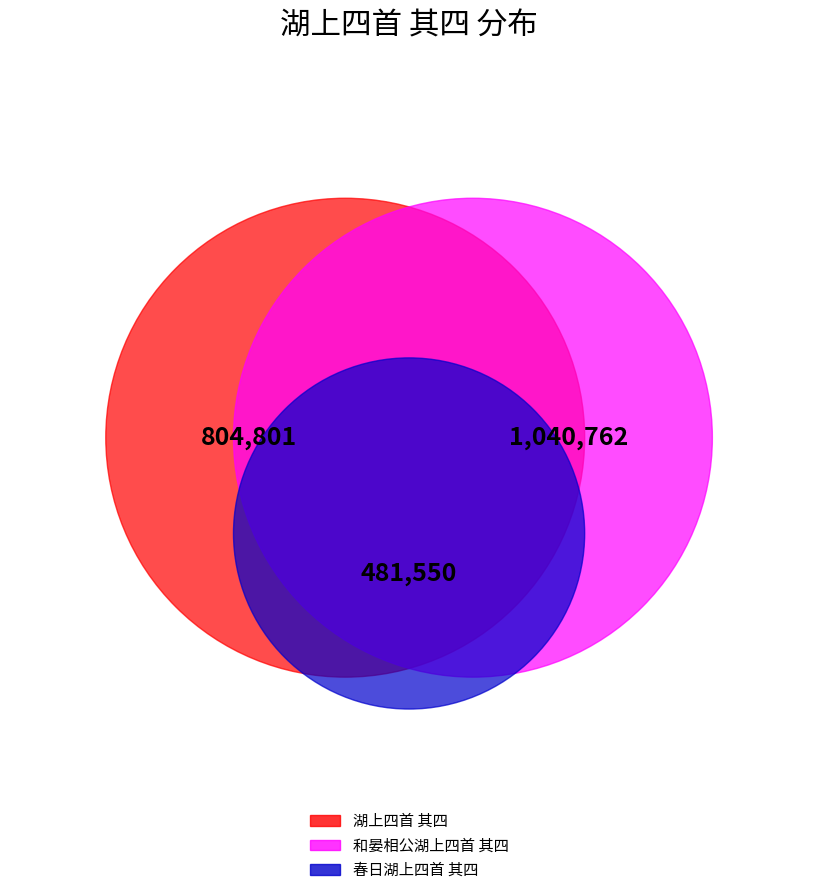

What portion of the pie excludes 湖上四首 其四?

65.4%